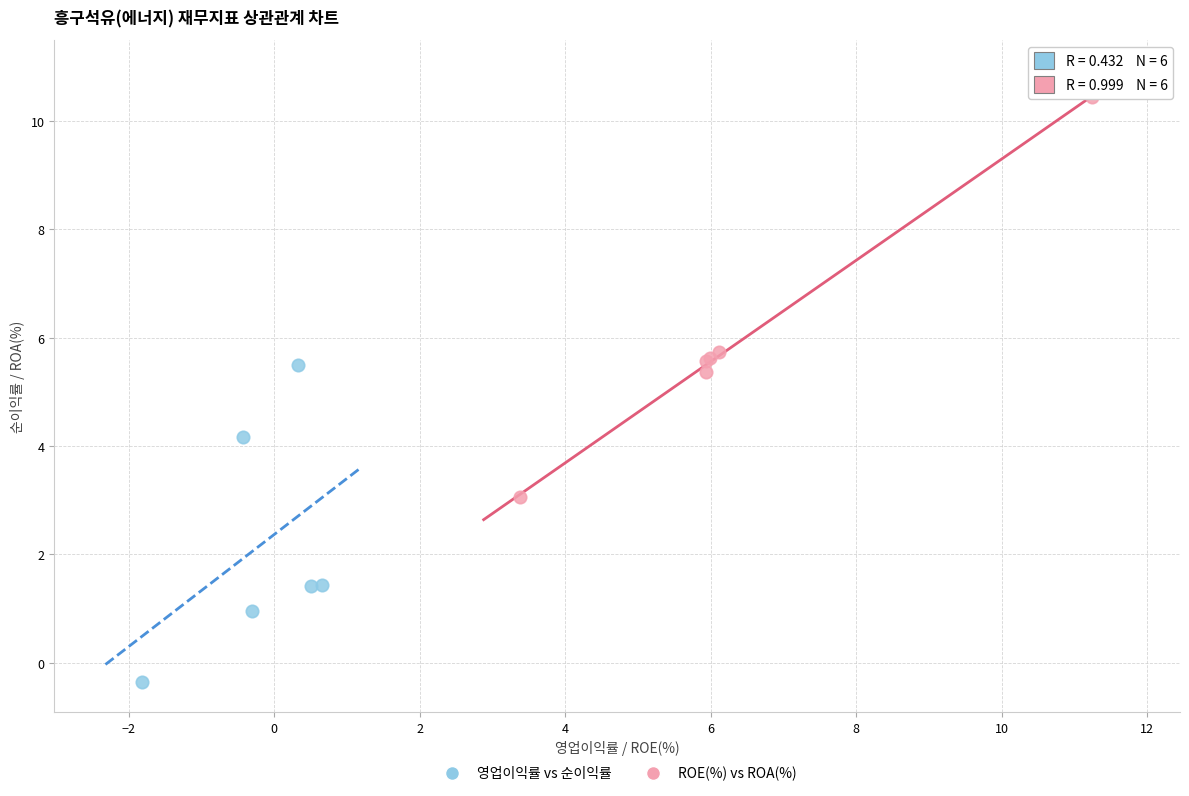

Which series reaches the maximum Y coordinate?

ROE(%) vs ROA(%)